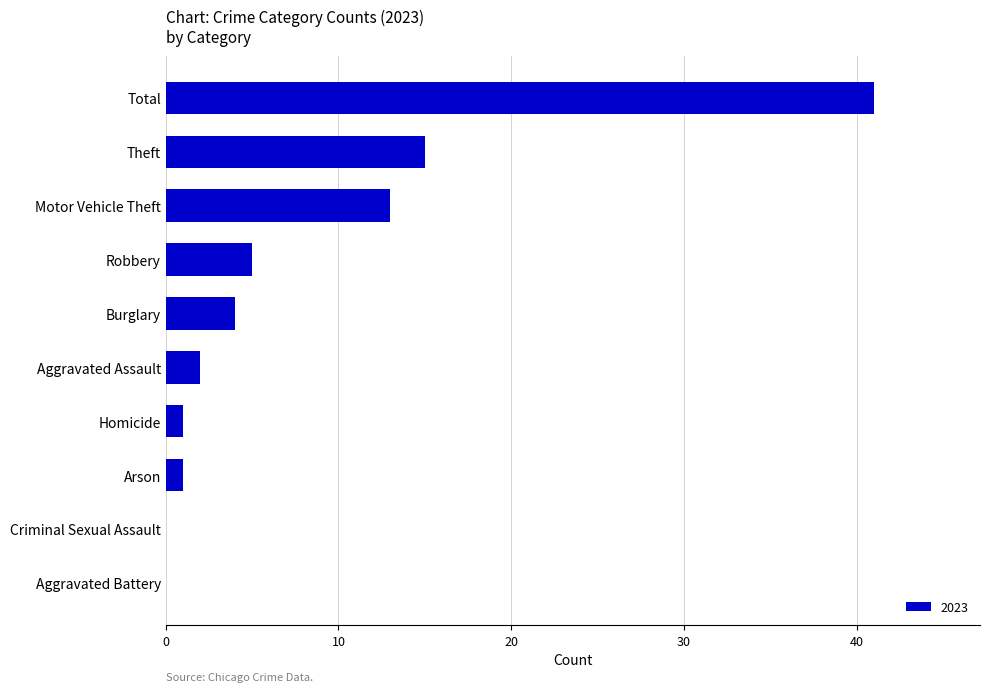

What is the change in value from Theft to Criminal Sexual Assault?

-15